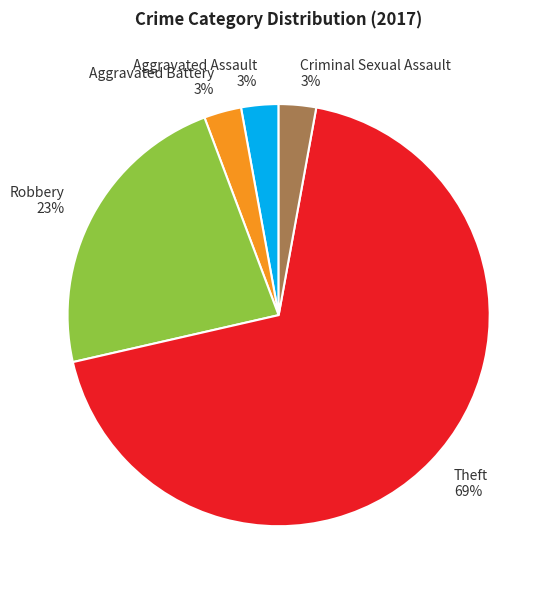

Between Theft 69% and Robbery 23%, which is larger?

Theft 69%